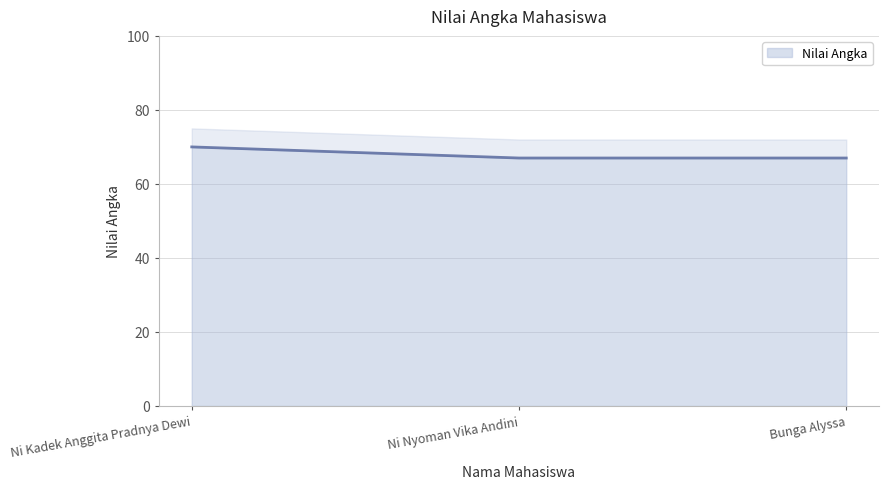

List the labels in order of value, smallest first.

Ni Nyoman Vika Andini, Bunga Alyssa, Ni Kadek Anggita Pradnya Dewi